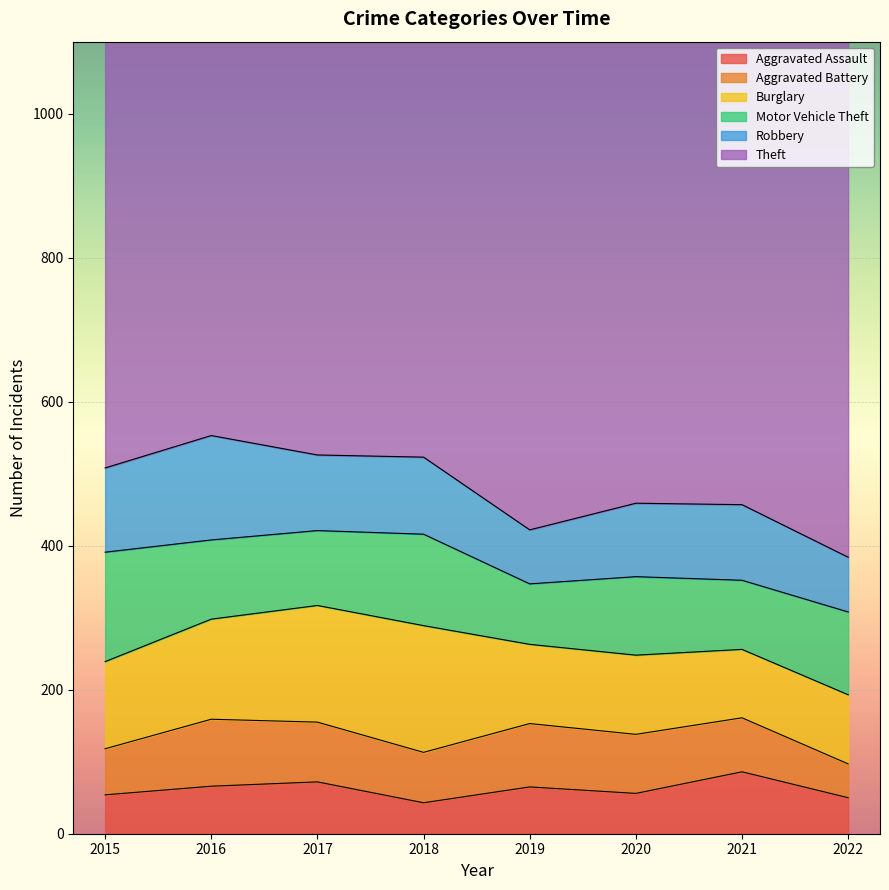

True or false: Theft and Robbery intersect in this chart.

False